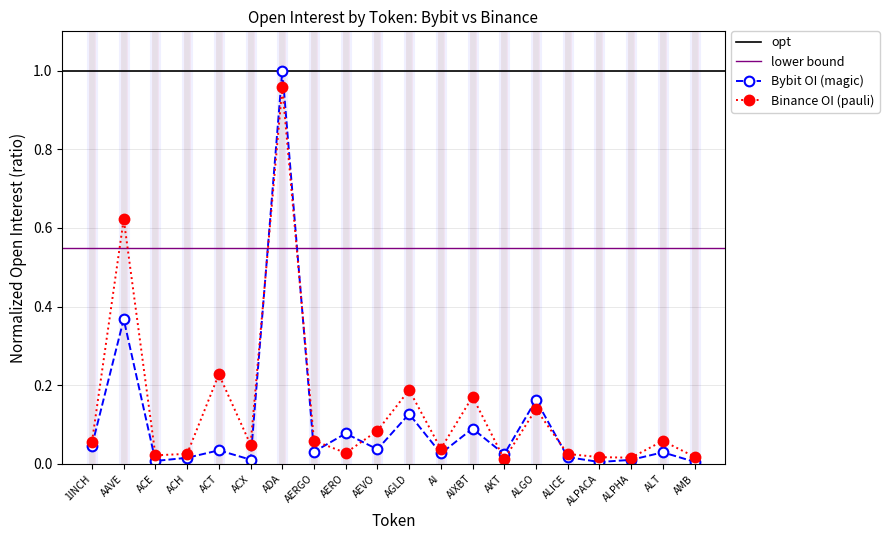

How many interior local peaks does the Binance_OI series have?

7